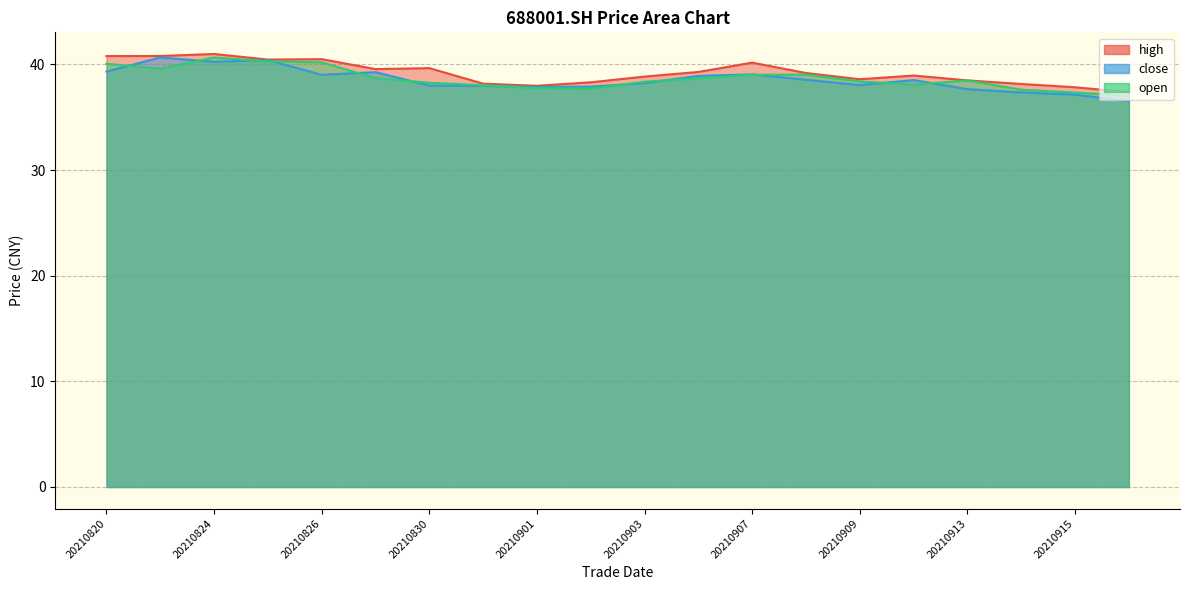

At which label does high reach its minimum?

20210916